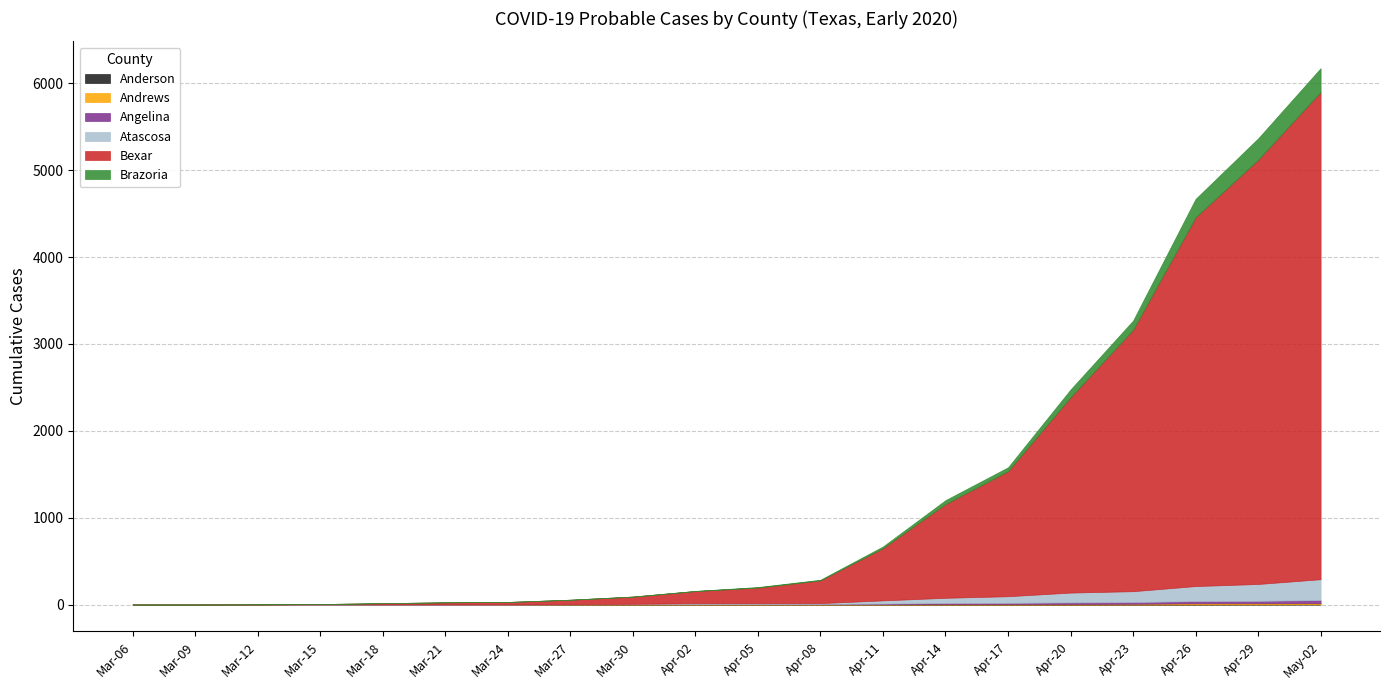

The value of Bexar at 2020-03-15 is 2. True or false?

False